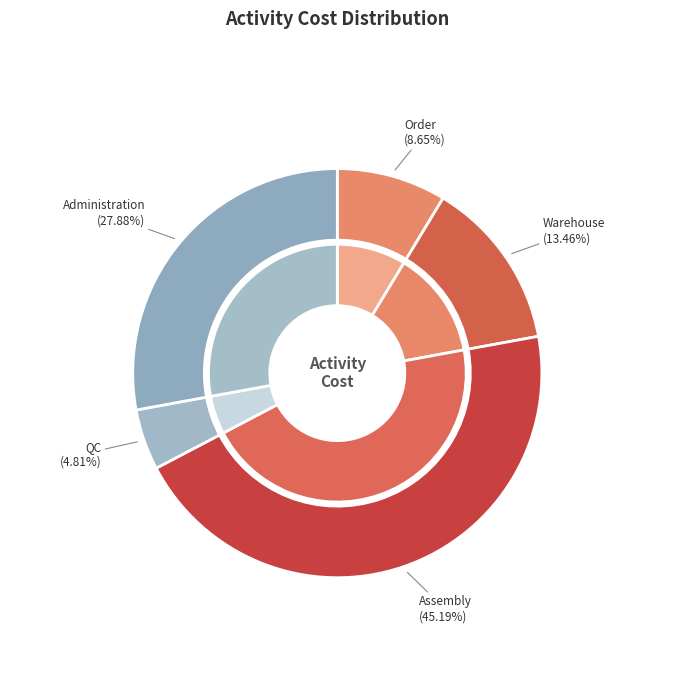

Which slice is the smallest?

QC